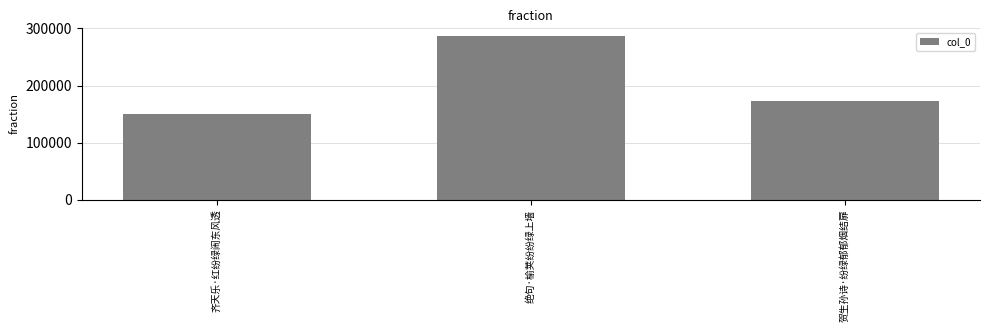

What is the label of the 3rd bar from the left?

贺生孙诗·纷绿郁郁烟结扉